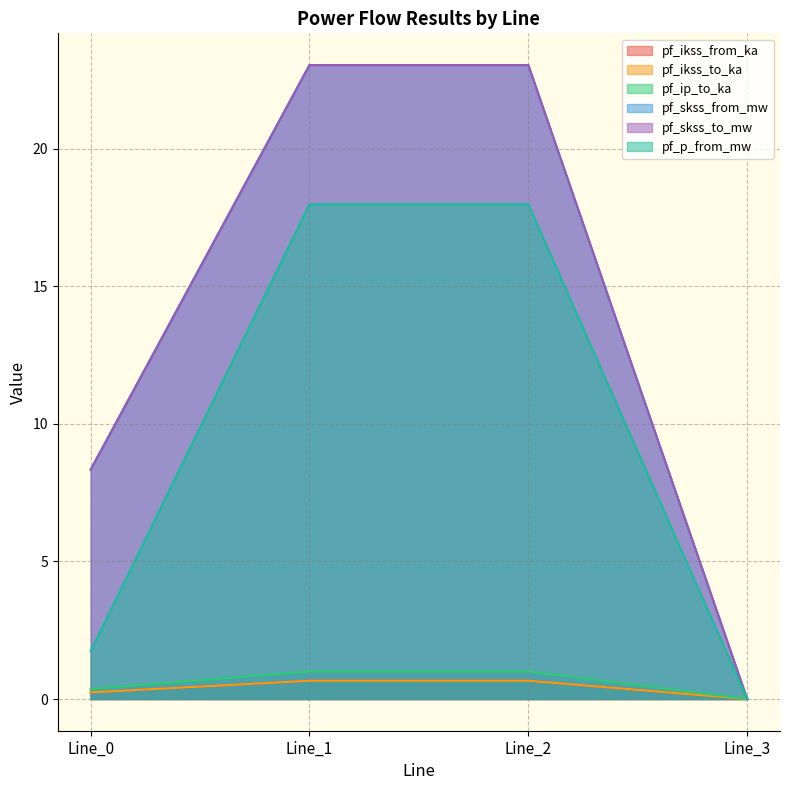

Does the chart have visible grid lines?

Yes